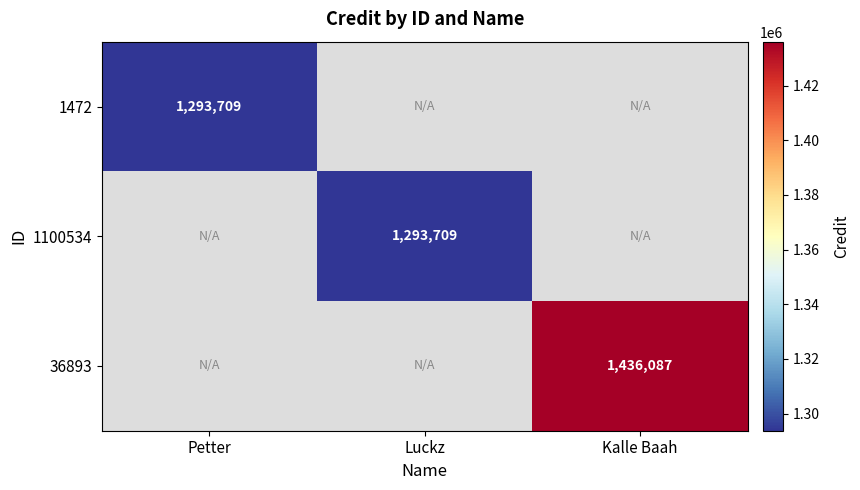

How many data points does each series have?

3